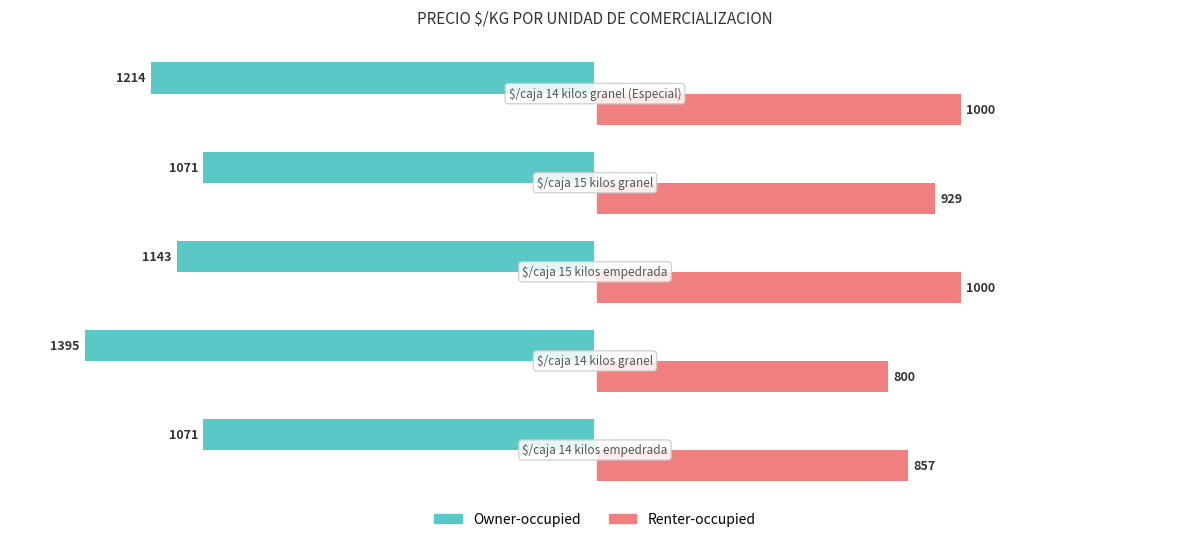

At how many categories does at least one series exceed 157?

5